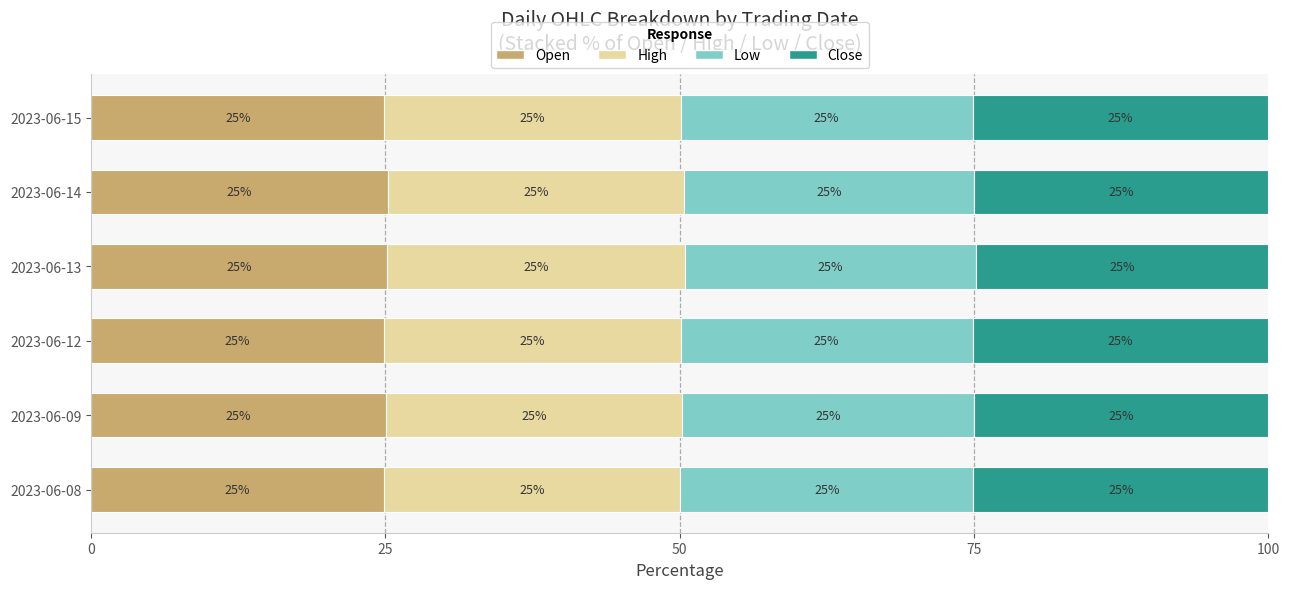

What is the total value across all series at 2023-06-14?

100.0